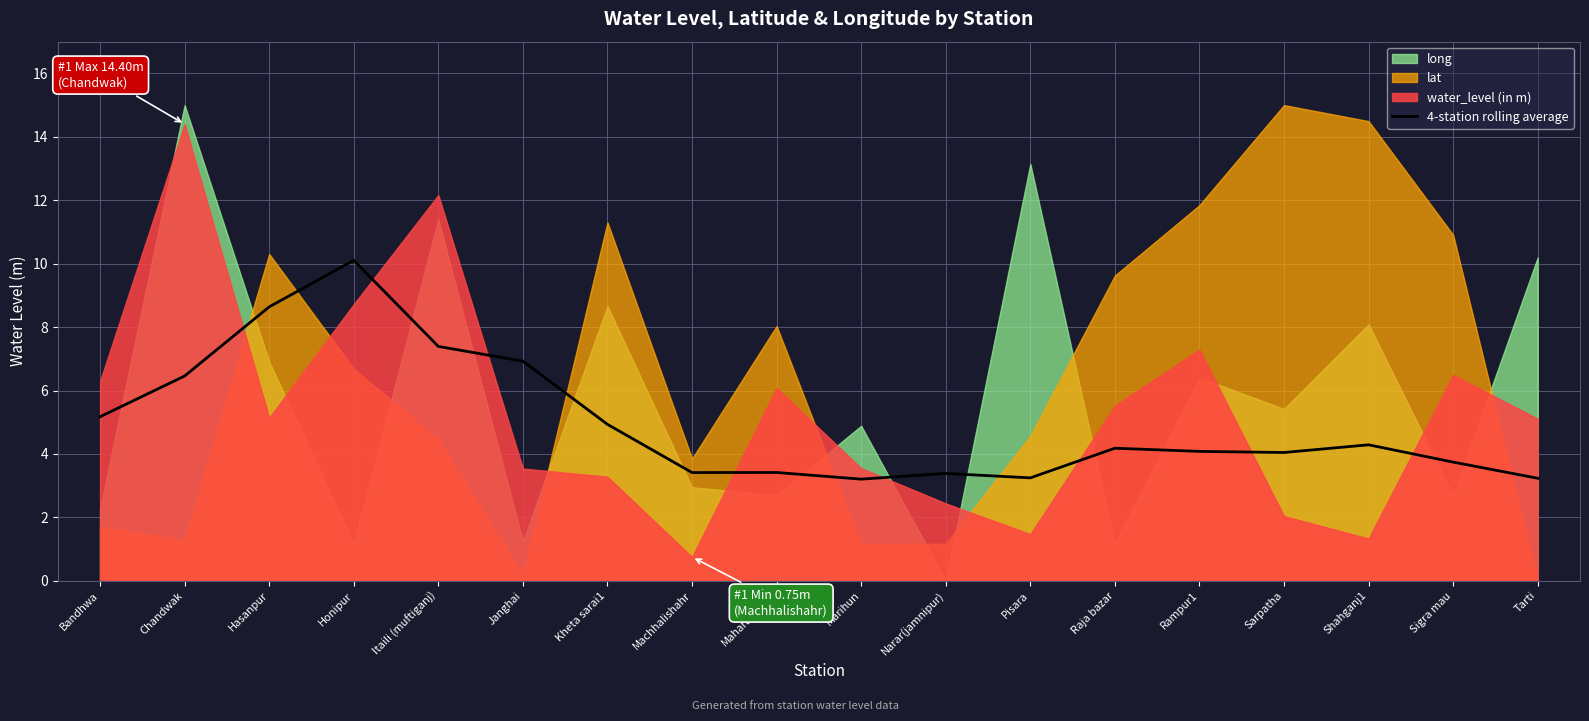

Reading left to right, what are all the values shown in this chart?

Bandhwa=5.2	Chandwak=6.5	Hasanpur=8.6	Honipur=10.1	Itaili (muftiganj)=7.4	Janghai=6.9	Kheta sarai1=4.9	Machhalishahr=3.4	Maharajganj2=3.4	Marihun=3.2	Narar(jamnipur)=3.4	Pisara=3.2	Raja bazar=4.2	Rampur1=4.1	Sarpatha=4.0	Shahganj1=4.3	Sigra mau=3.7	Tarti=3.2